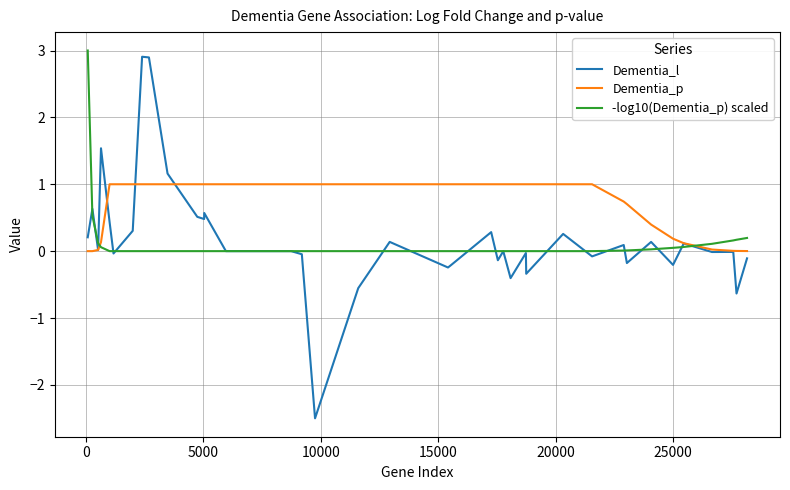

Which series has the widest spread of values?

Dementia_l